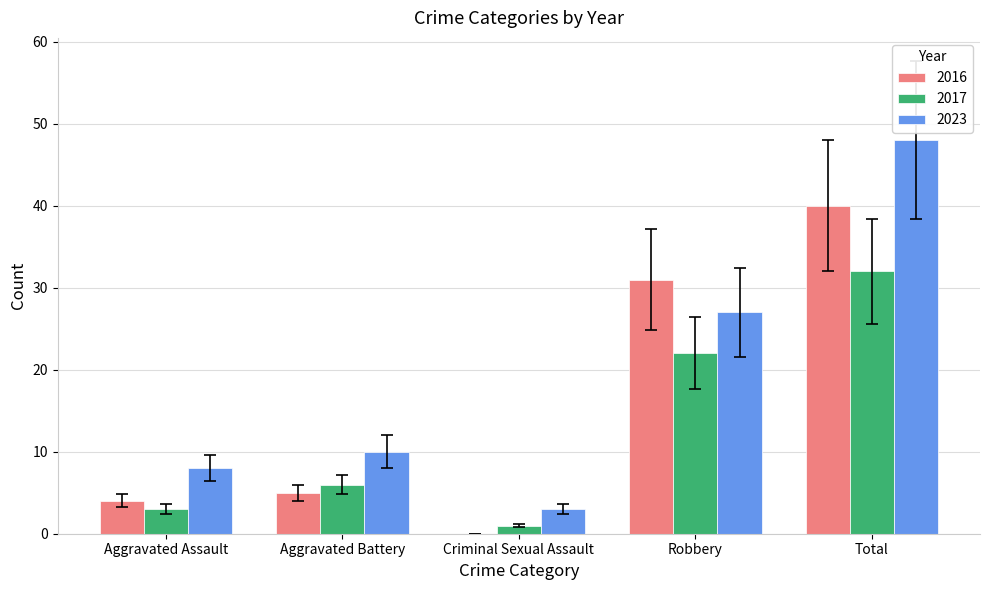

True or false: 2017 has a value of 29 at Robbery.

False